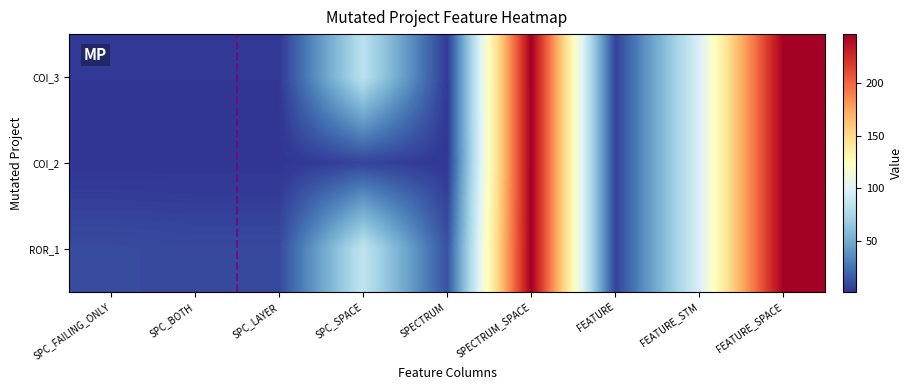

What is the total value across all series at FEATURE_STM?

291